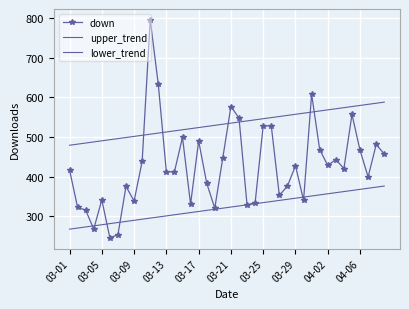

How many data points in lower_trend are less than 322?

20